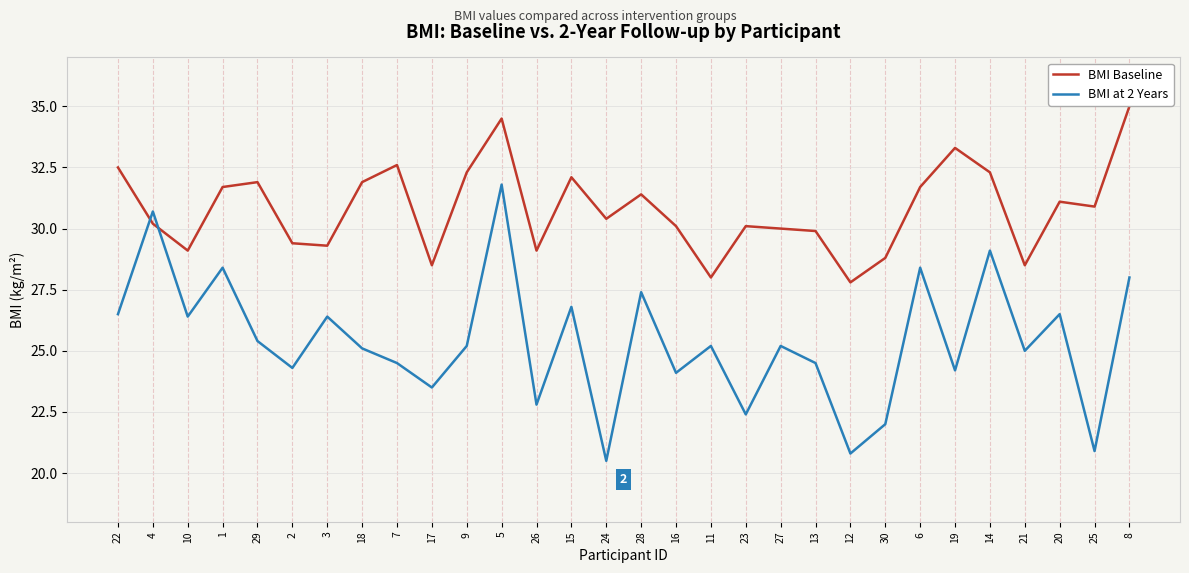

Where is the first local maximum for BMI Baseline?

29